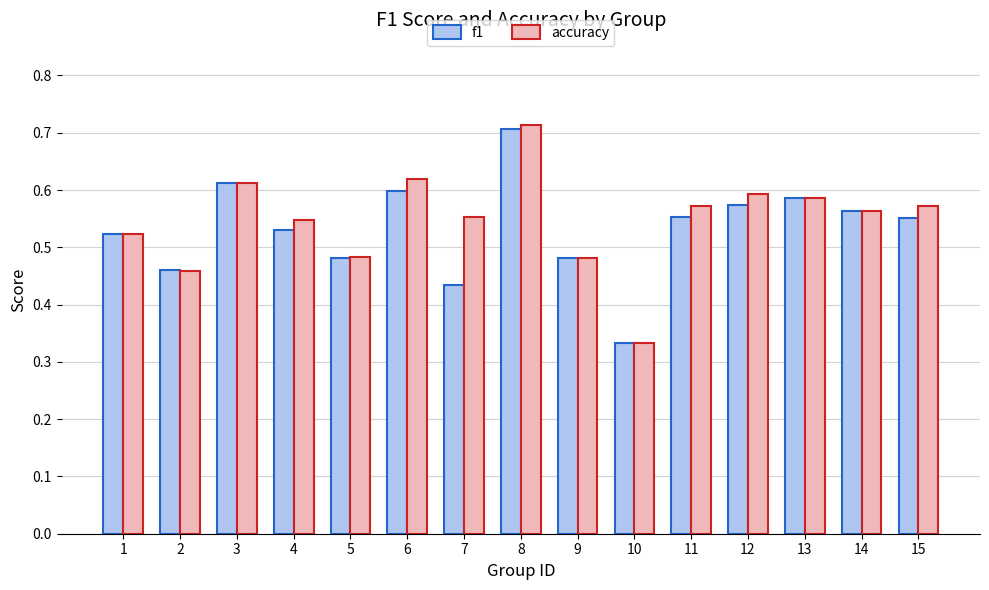

True or false: f1 has a value of 0.1 at 1.

False